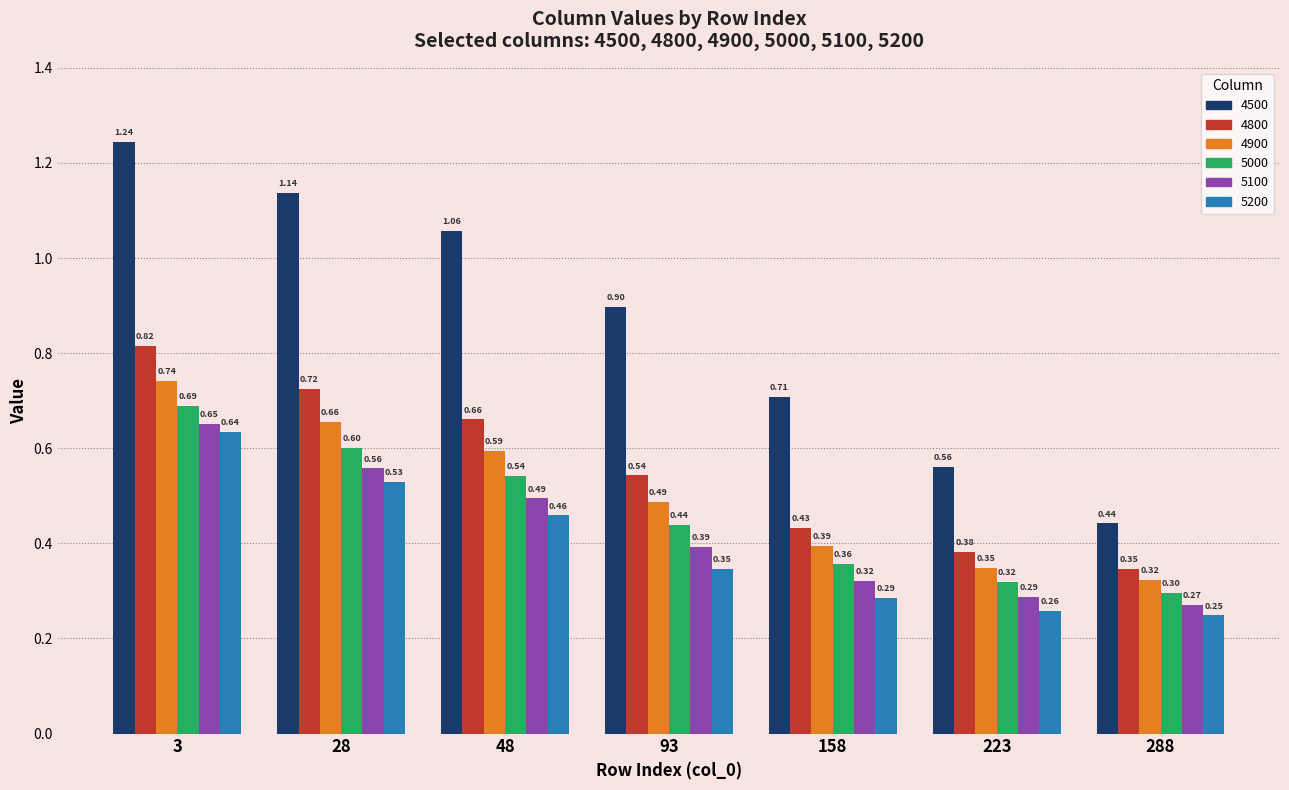

Which series changed the most between 3 and 223?

4500